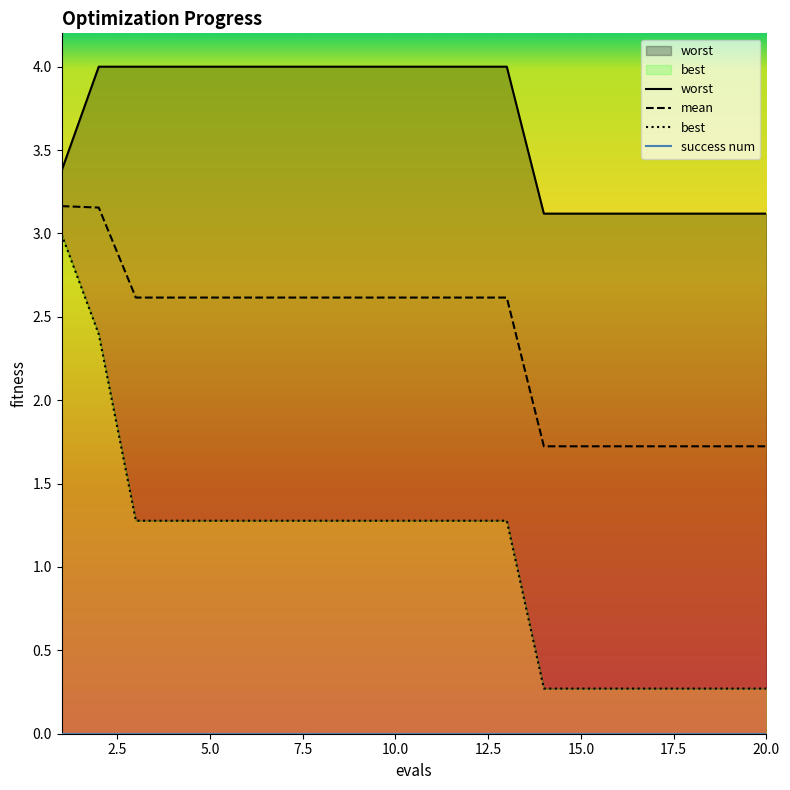

What is the value of the best point at the 19th from the left?

0.3